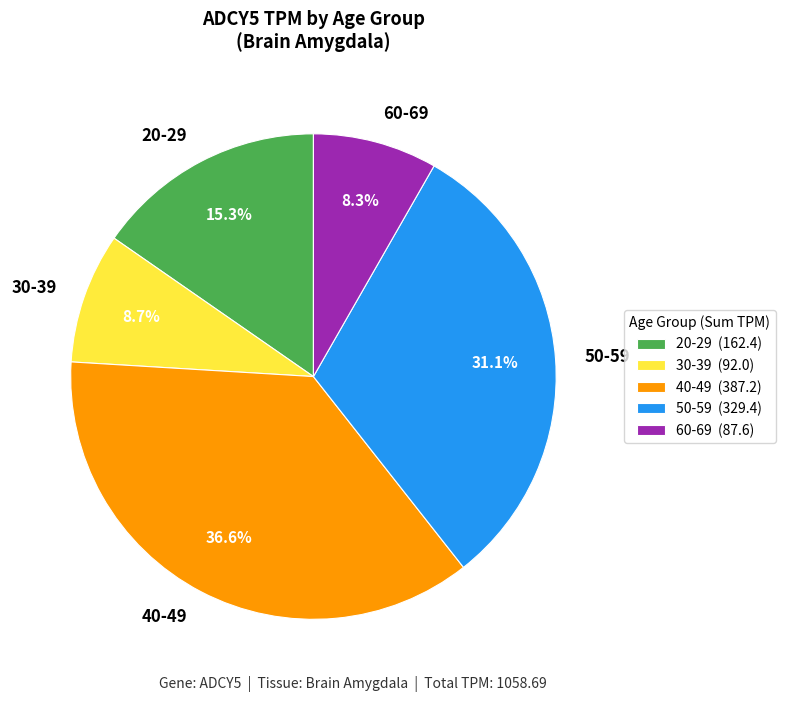

Combined, do 30-39 and 20-29 account for over 50%?

No